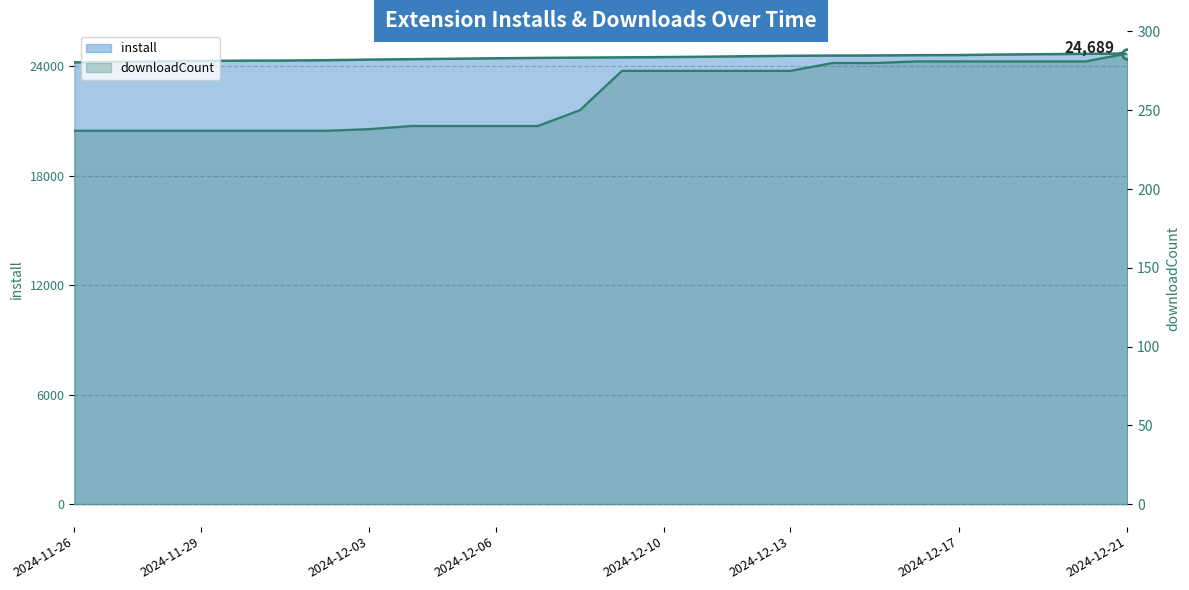

Reading left to right, list all the values displayed in this chart.

install: 2024-11-26=24202	2024-11-27=24232	2024-11-28=24256	2024-11-29=24283	2024-11-30=24297	2024-12-01=24304	2024-12-02=24324	2024-12-03=24355	2024-12-04=24380	2024-12-05=24403	2024-12-06=24428	2024-12-07=24449	2024-12-08=24464	2024-12-09=24479	2024-12-10=24494	2024-12-11=24514	2024-12-12=24542	2024-12-13=24565	2024-12-14=24577	2024-12-15=24582	2024-12-16=24599	2024-12-17=24606	2024-12-18=24634	2024-12-19=24652	2024-12-20=24673	2024-12-21=24689
downloadCount: 2024-11-26=237	2024-11-27=237	2024-11-28=237	2024-11-29=237	2024-11-30=237	2024-12-01=237	2024-12-02=237	2024-12-03=238	2024-12-04=240	2024-12-05=240	2024-12-06=240	2024-12-07=240	2024-12-08=250	2024-12-09=275	2024-12-10=275	2024-12-11=275	2024-12-12=275	2024-12-13=275	2024-12-14=280	2024-12-15=280	2024-12-16=281	2024-12-17=281	2024-12-18=281	2024-12-19=281	2024-12-20=281	2024-12-21=286